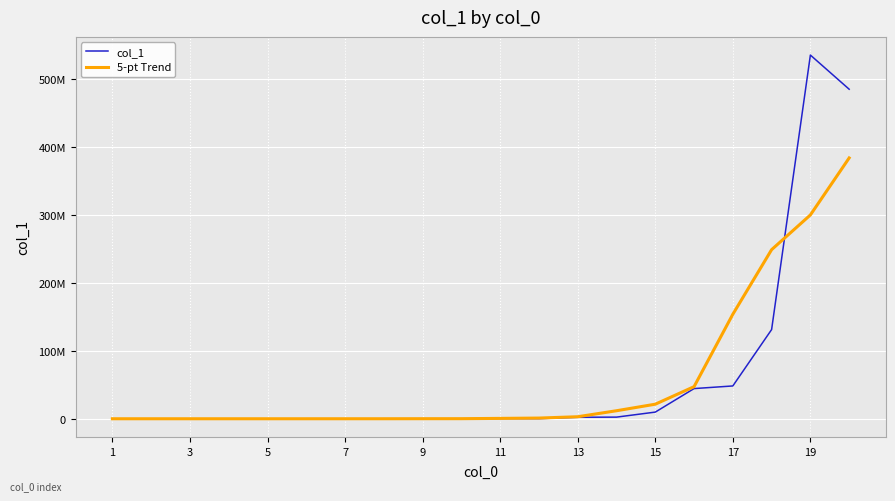

Rank the series by their average value, from highest to lowest.

col_1, 5-pt Trend